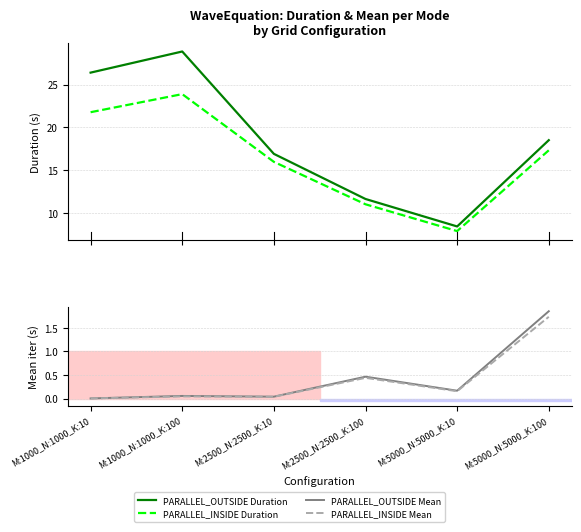

True or false: PARALLEL_OUTSIDE Mean and PARALLEL_OUTSIDE Duration intersect in this chart.

False